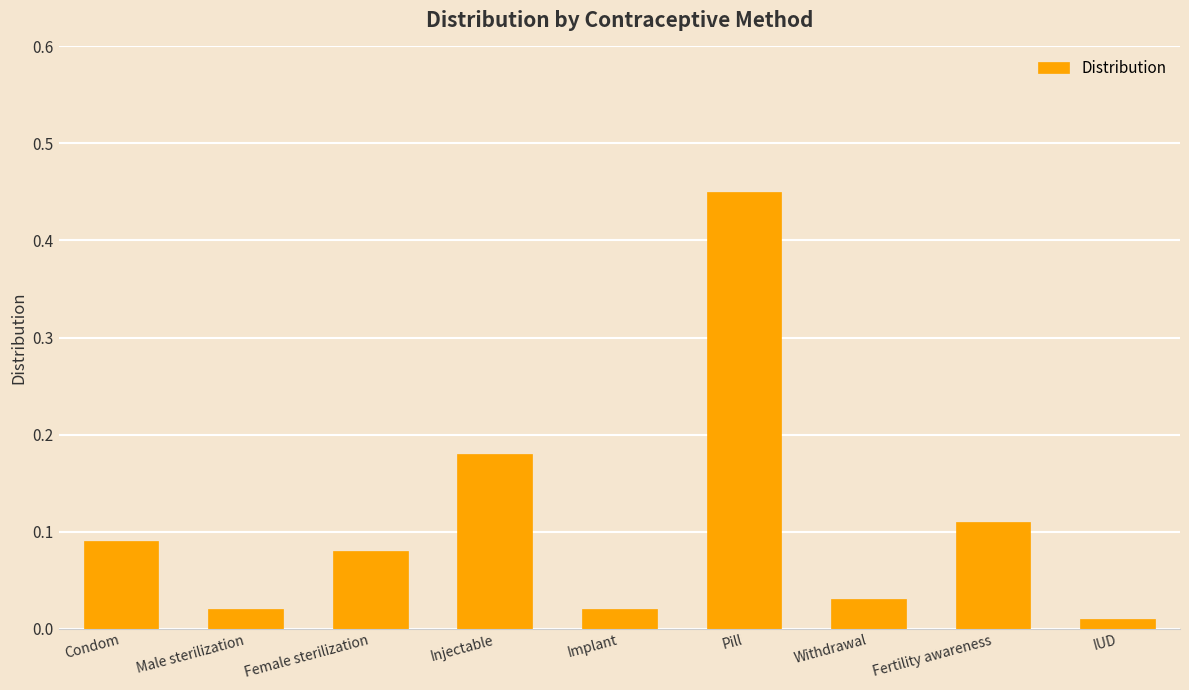

What is the label of the 6th bar from the left?

Pill